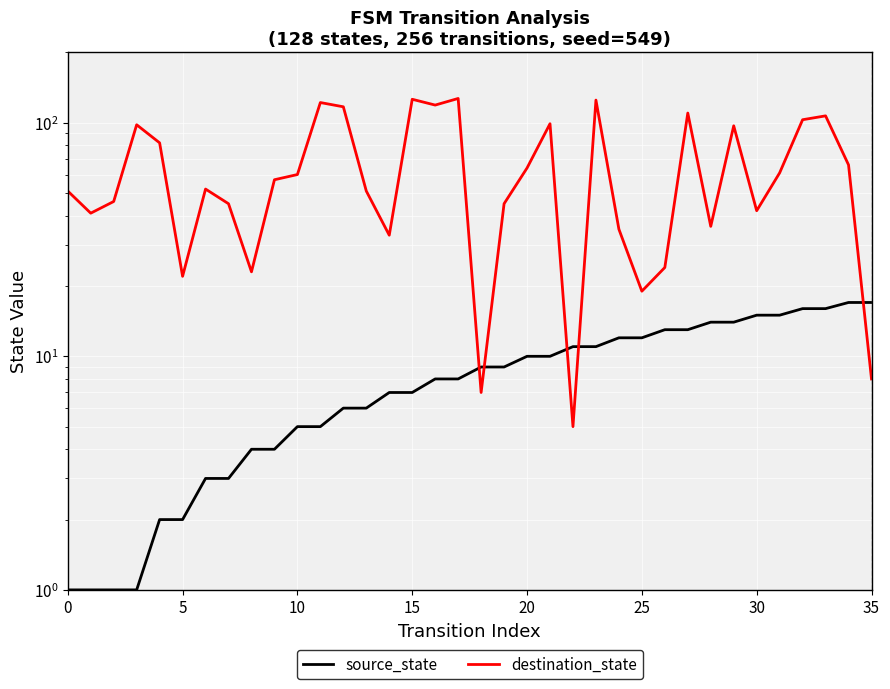

Reading left to right, transcribe all the data shown in this chart.

source_state: 1	1	1	1	2	2	3	3	4	4	5	5	6	6	7	7	8	8	9	9	10	10	11	11	12	12	13	13	14	14	15	15	16	16	17	17
destination_state: 51	41	46	98	82	22	52	45	23	57	60	122	117	51	33	126	119	127	7	45	64	99	5	125	35	19	24	110	36	97	42	61	103	107	66	8